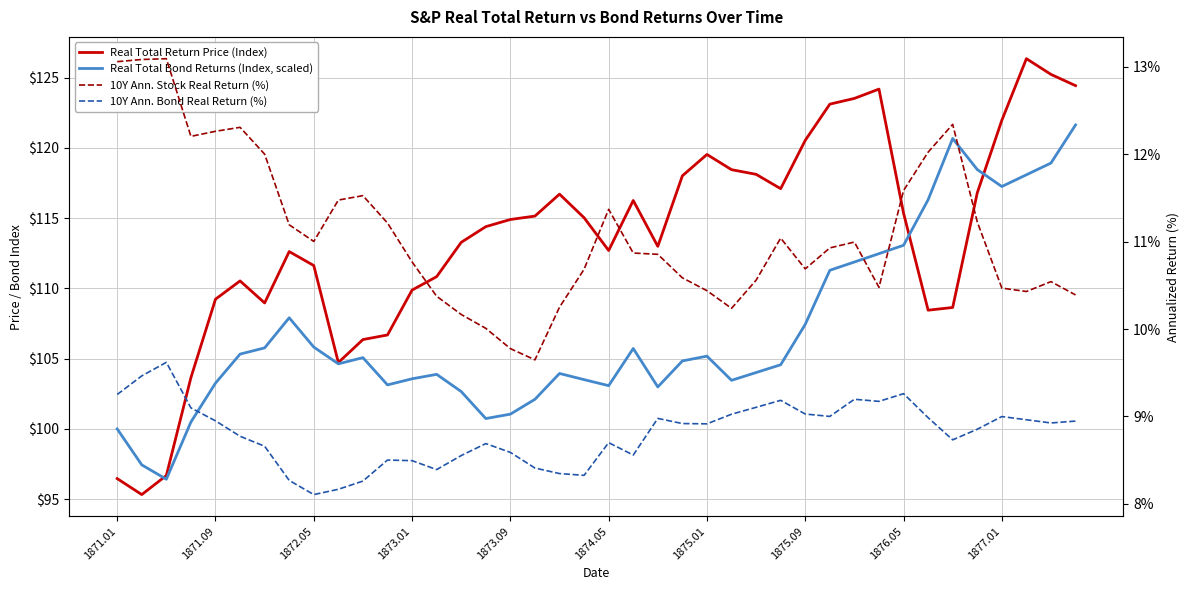

At how many categories does at least one series exceed 82?

40